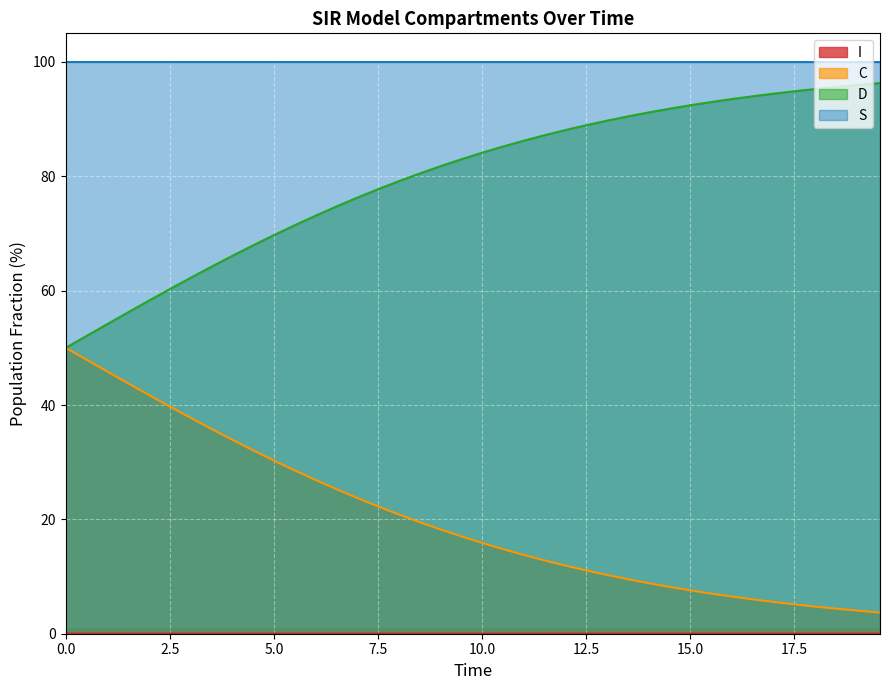

What is the lowest value of the S series?

100.0